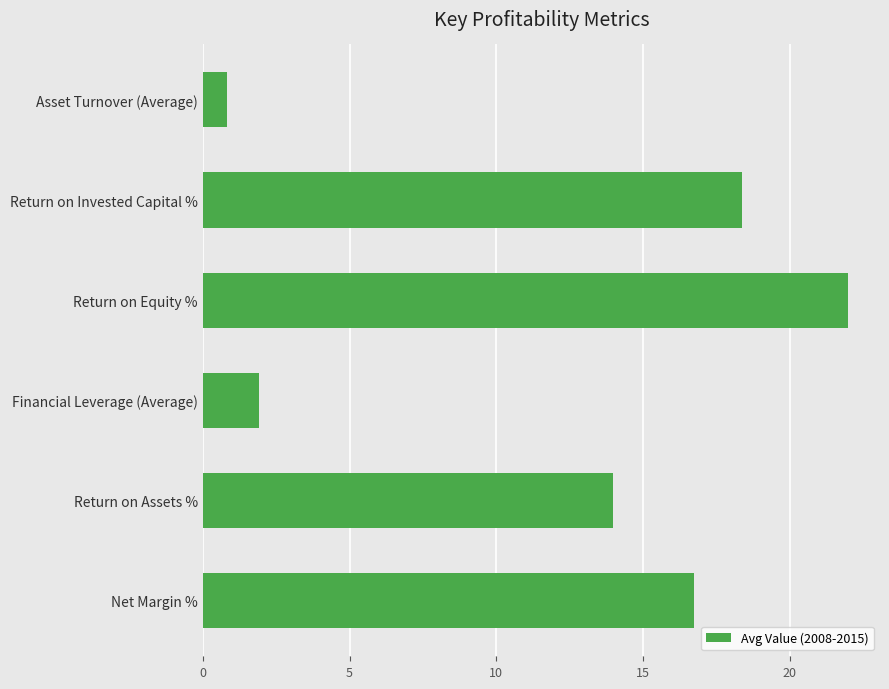

What is the sum of the values at Net Margin % and Financial Leverage (Average)?

18.6